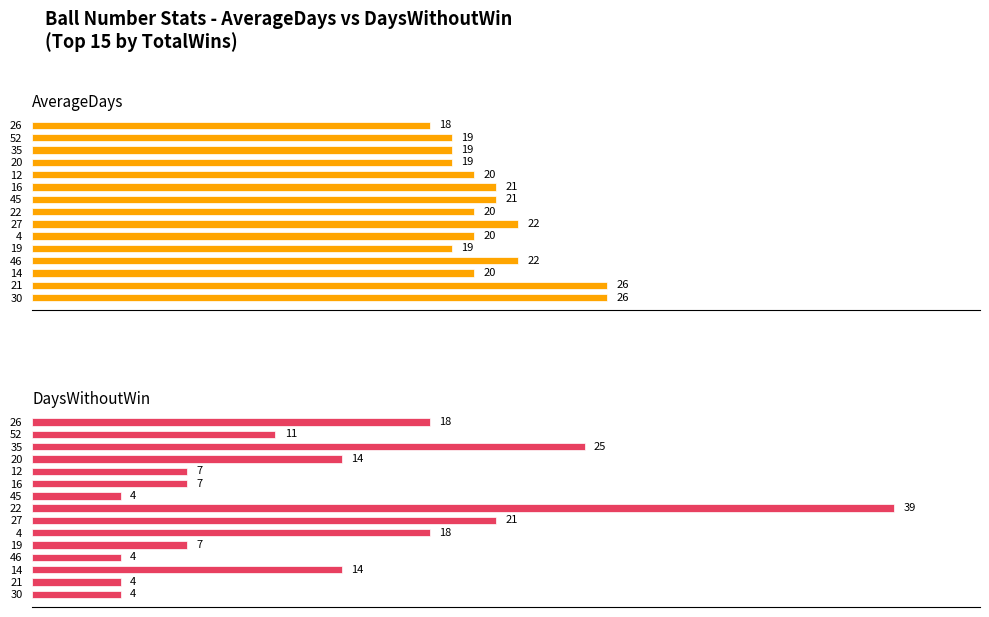

Are the bars grouped side by side (vs. stacked)?

Yes